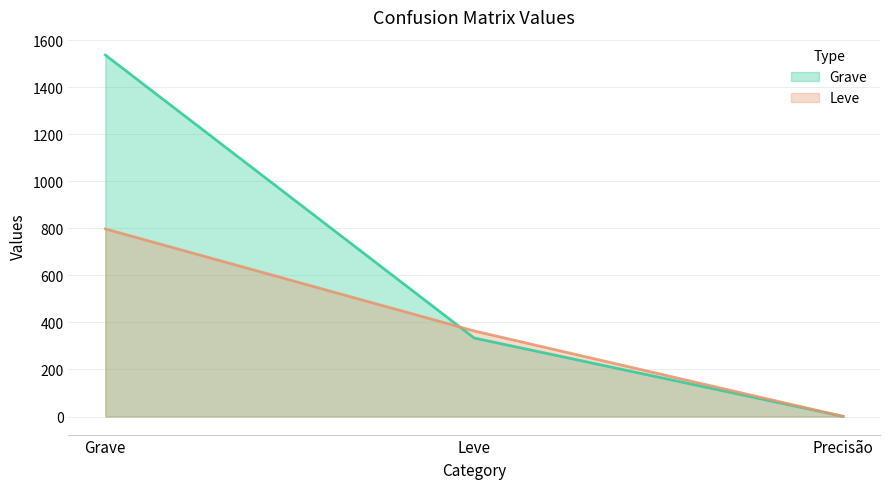

Which series changed the most between Grave and Leve?

Grave